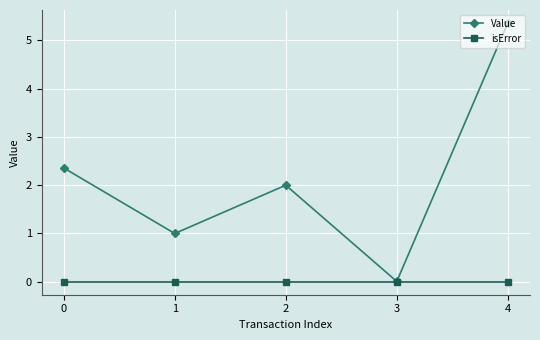

Which series has the largest total across all categories?

Value